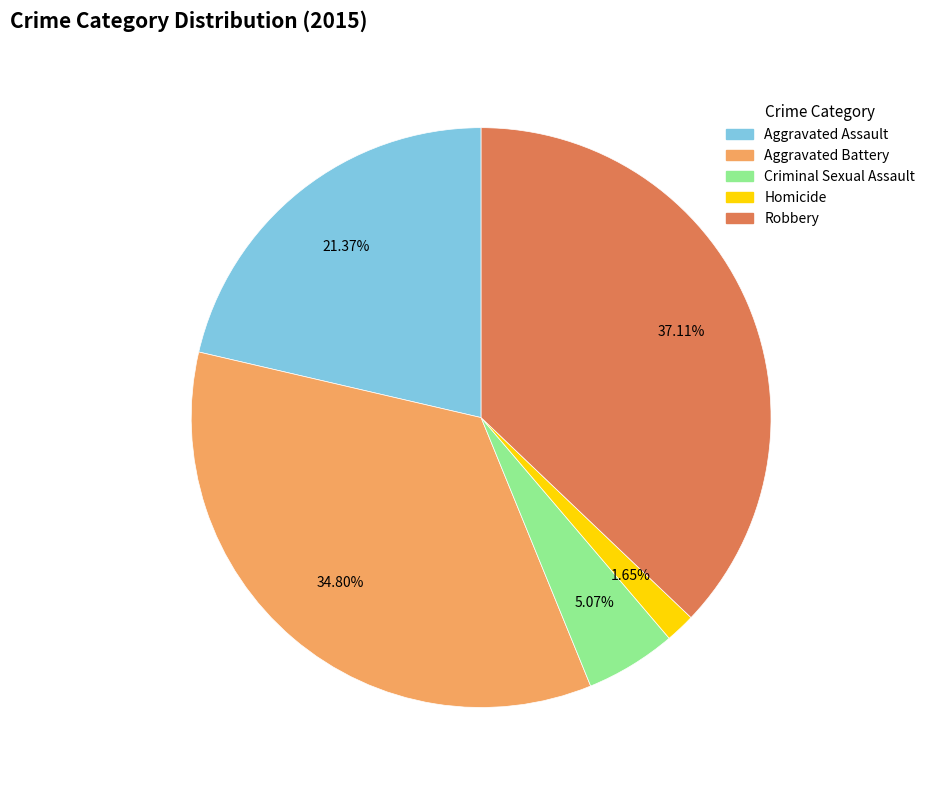

Count the number of slices in the pie.

5